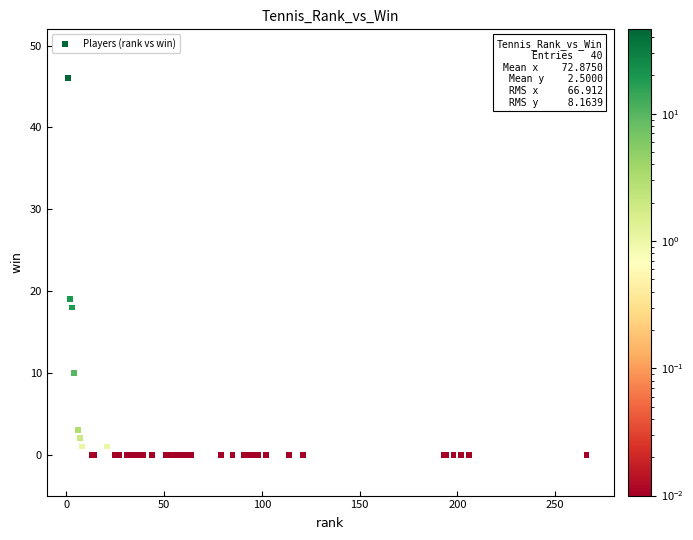

What Y value in the scatter plot is closest to 23?

19